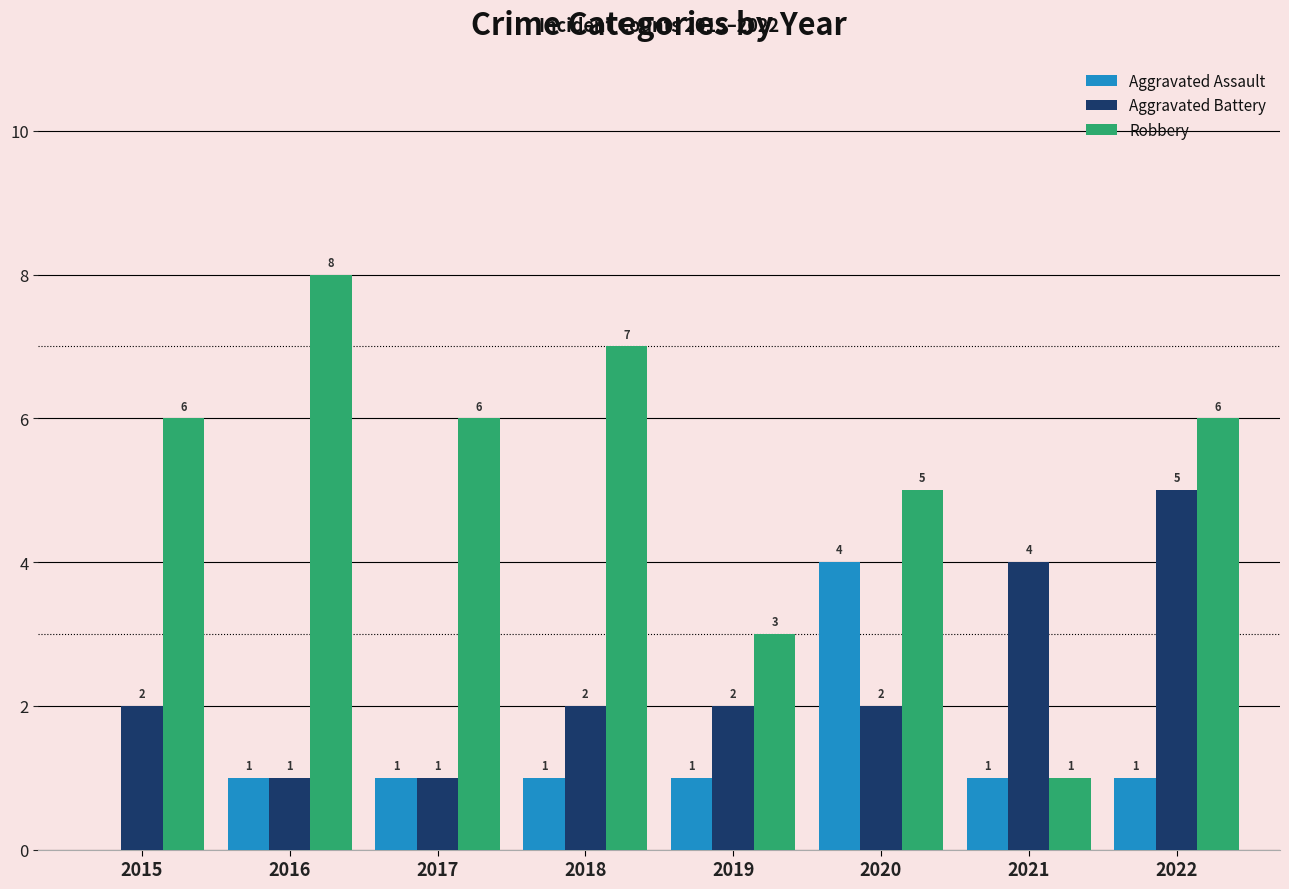

True or false: Aggravated Assault has a value of 4 at 2020.

True